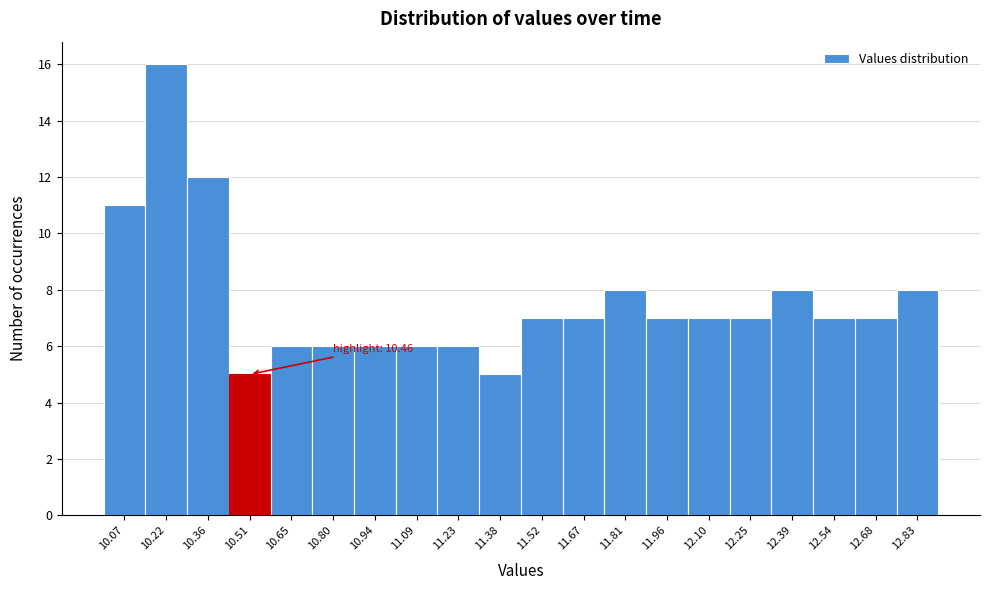

Over which range of the x-axis is the bar tallest?

10.145 to 10.290